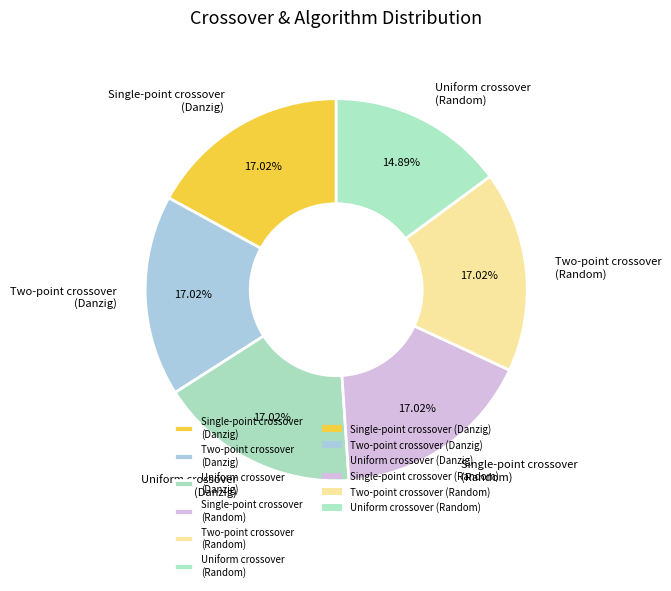

What is the smallest slice in the pie chart?

Uniform crossover (Random)